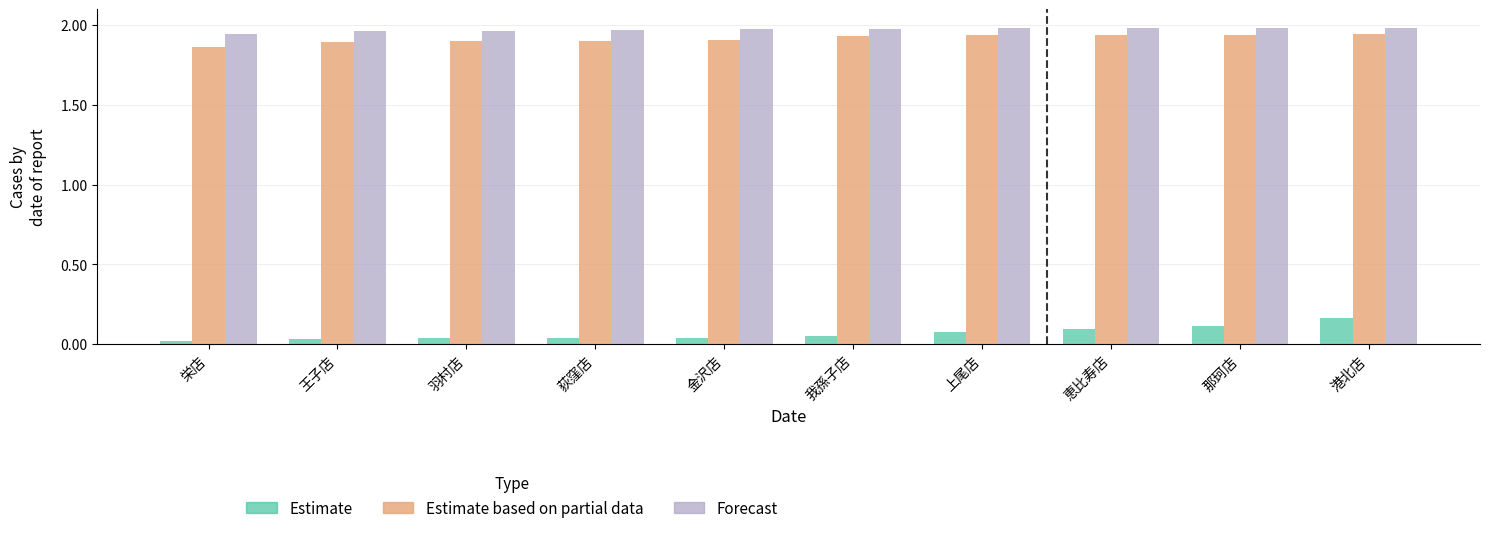

True or false: Forecast has a value of 2.0 at 王子店.

True